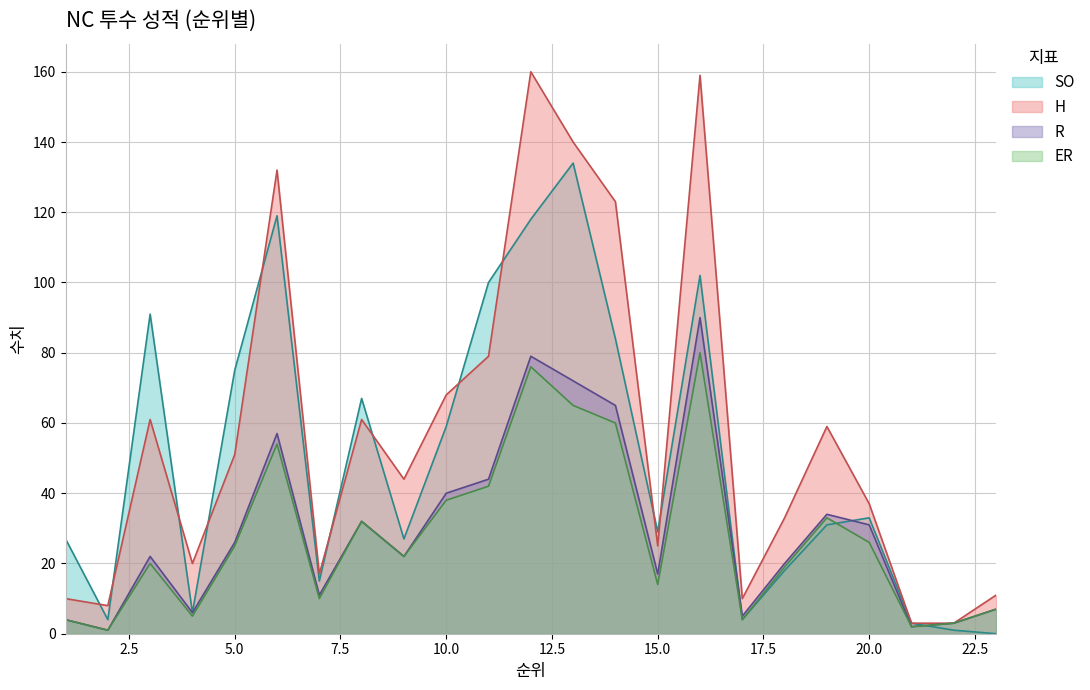

Reading left to right, what are all the values shown in this chart?

SO: 1=27	2=4	3=91	4=6	5=75	6=119	7=15	8=67	9=27	10=59	11=100	12=118	13=134	14=84	15=29	16=102	17=4	18=18	19=31	20=33	21=3	22=1	23=0
H: 1=10	2=8	3=61	4=20	5=51	6=132	7=17	8=61	9=44	10=68	11=79	12=160	13=140	14=123	15=25	16=159	17=10	18=33	19=59	20=37	21=3	22=3	23=11
R: 1=4	2=1	3=22	4=6	5=26	6=57	7=11	8=32	9=22	10=40	11=44	12=79	13=72	14=65	15=17	16=90	17=5	18=20	19=34	20=31	21=2	22=3	23=7
ER: 1=4	2=1	3=20	4=5	5=25	6=54	7=10	8=32	9=22	10=38	11=42	12=76	13=65	14=60	15=14	16=80	17=4	18=19	19=33	20=26	21=2	22=3	23=7